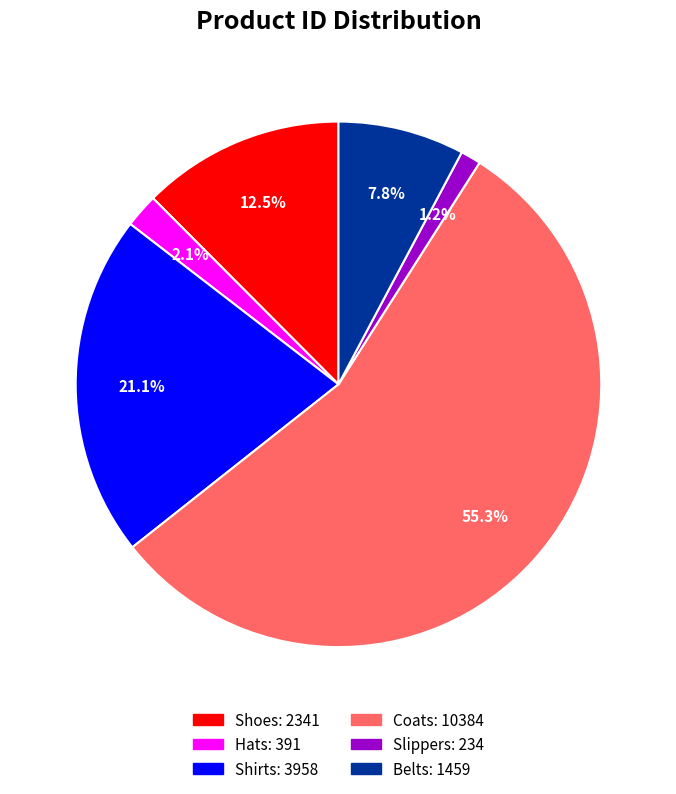

How many segments does this pie chart have?

6